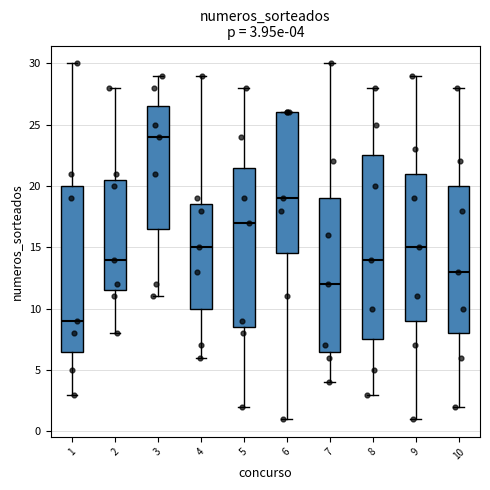

Which box is the tallest, from its lower edge to its upper edge?

8